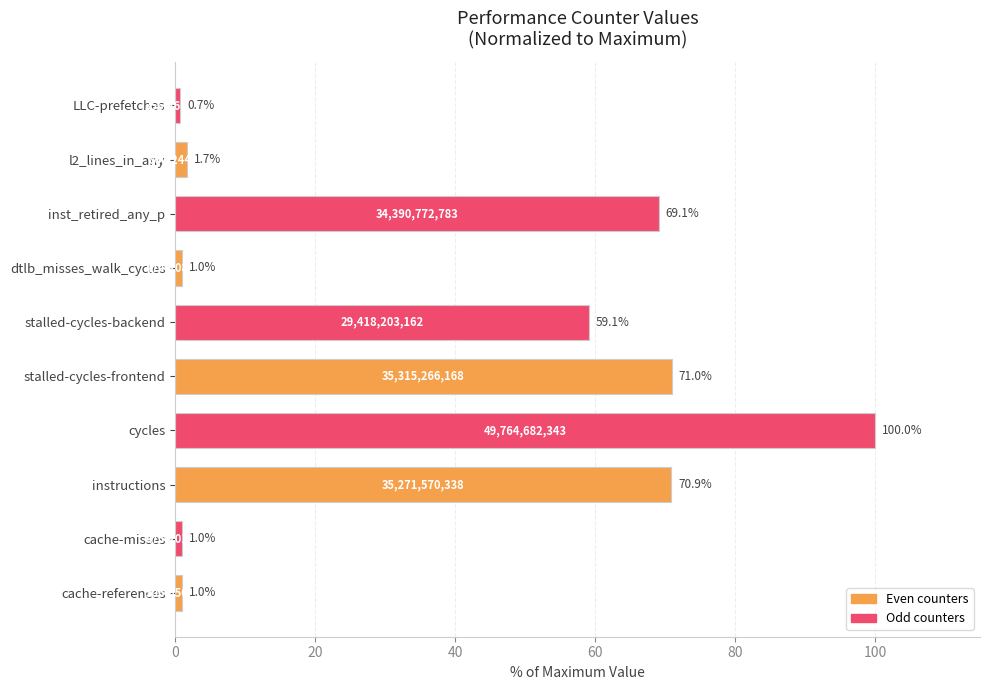

Reading bottom to top, transcribe all the data shown in this chart.

cache-references=1.0	cache-misses=1.0	instructions=70.9	cycles=100.0	stalled-cycles-frontend=71.0	stalled-cycles-backend=59.1	dtlb_misses_walk_cycles=1.0	inst_retired_any_p=69.1	l2_lines_in_any=1.7	LLC-prefetches=0.7